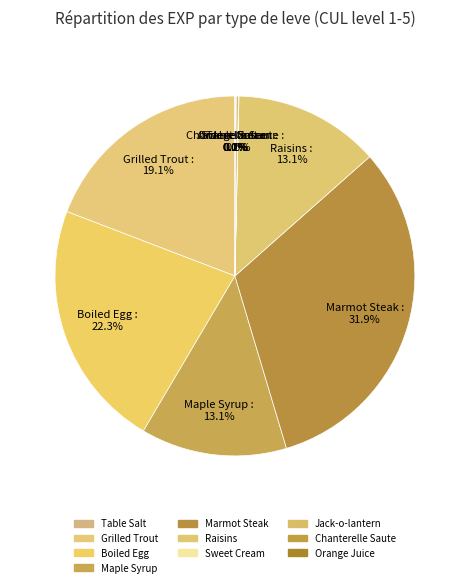

What is the largest slice in the pie chart?

Marmot Steak